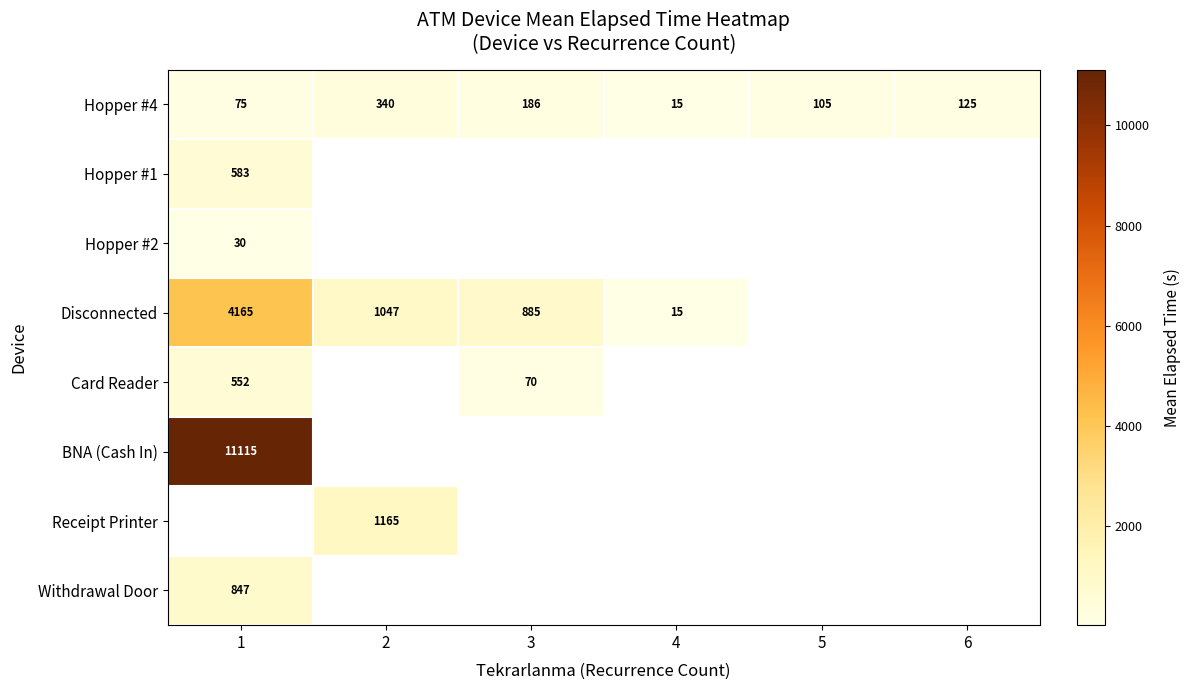

At how many categories does at least one series exceed 7192?

1